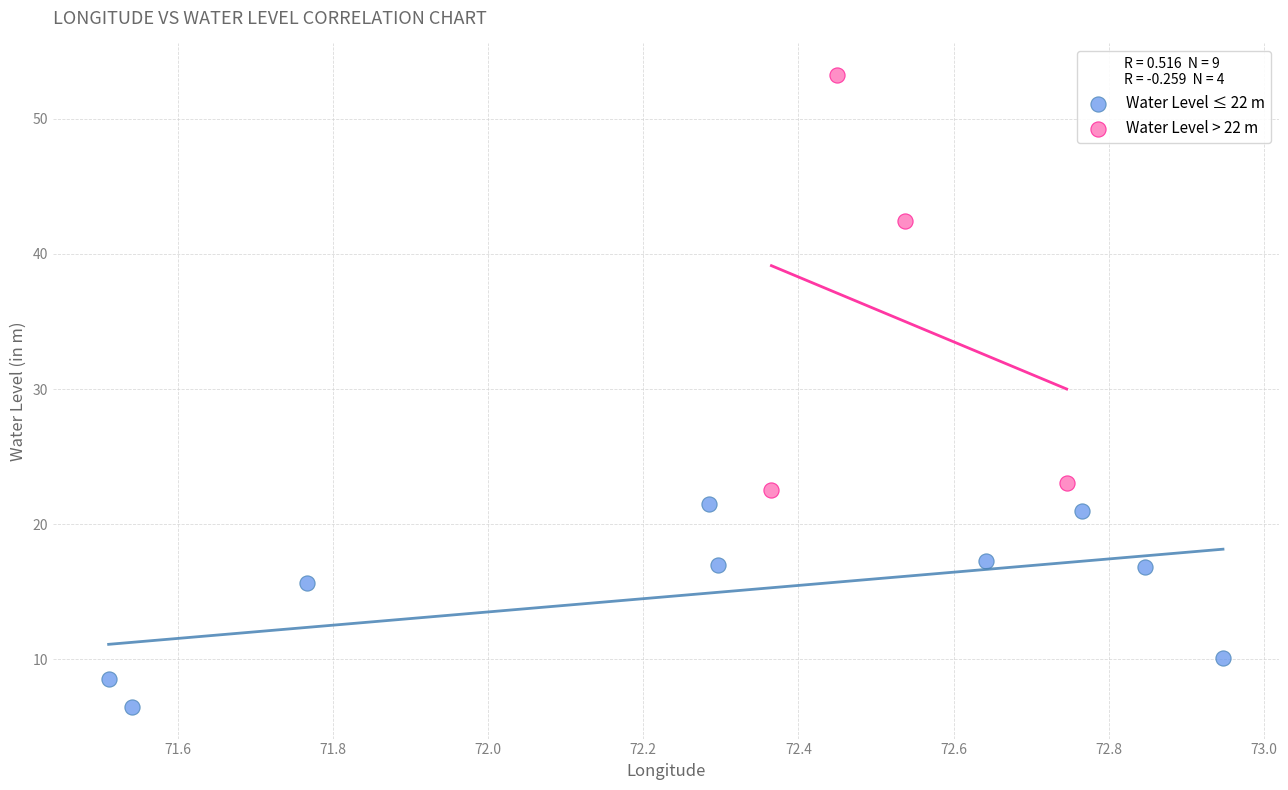

What are all the series names shown in the legend?

Water Level ≤ 22 m, Water Level > 22 m